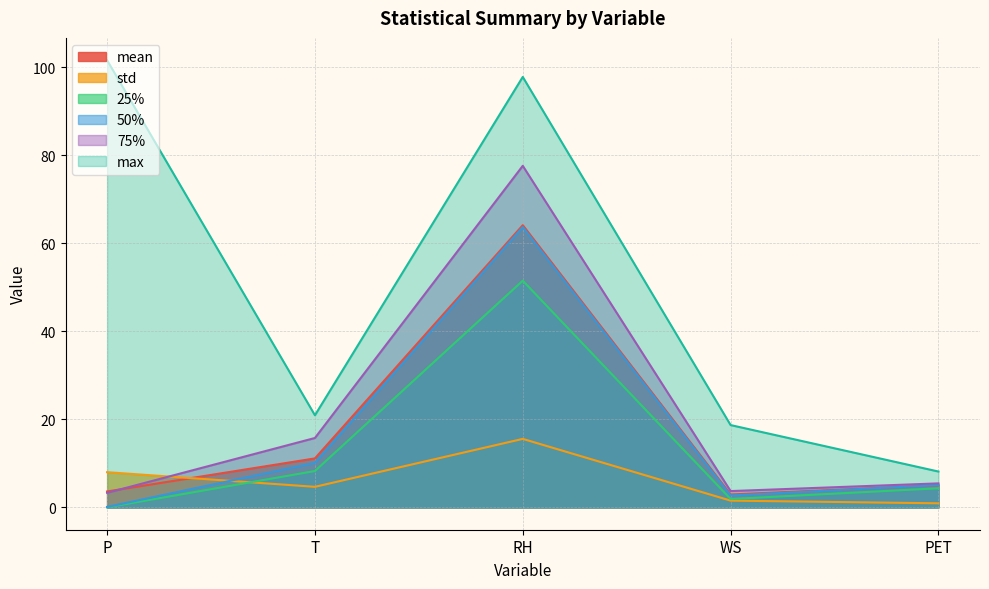

Reading right to left, extract all data points from this chart.

mean: PET=5.0	WS=2.9	RH=64.1	T=11.1	P=3.6
std: PET=0.9	WS=1.5	RH=15.6	T=4.7	P=8.0
25%: PET=4.3	WS=1.9	RH=51.5	T=8.3	P=0.0
50%: PET=5.1	WS=2.7	RH=63.7	T=10.1	P=0.1
75%: PET=5.5	WS=3.7	RH=77.6	T=15.8	P=3.3
max: PET=8.1	WS=18.7	RH=97.8	T=20.9	P=101.6